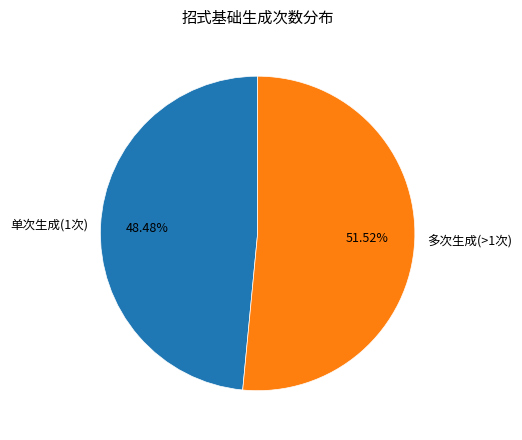

Combined, do 多次生成(>1次) and 单次生成(1次) account for over 50%?

Yes